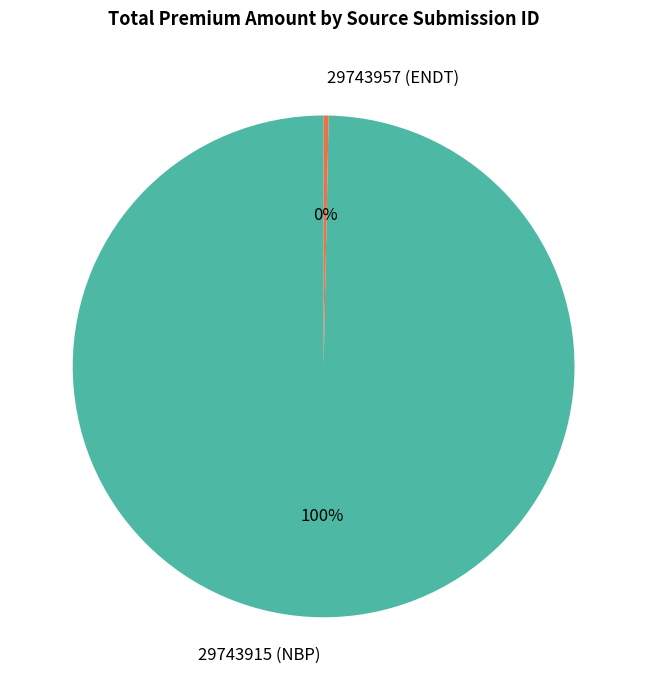

Count the number of slices in the pie.

2